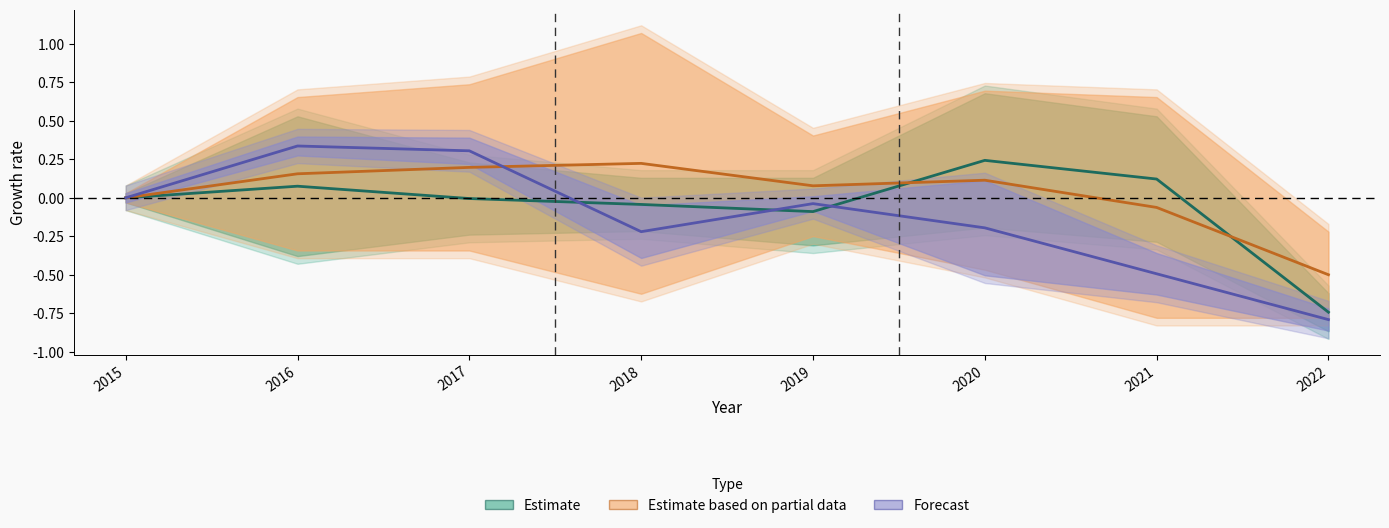

Where does the Estimate based on partial data series first go above 0?

2016